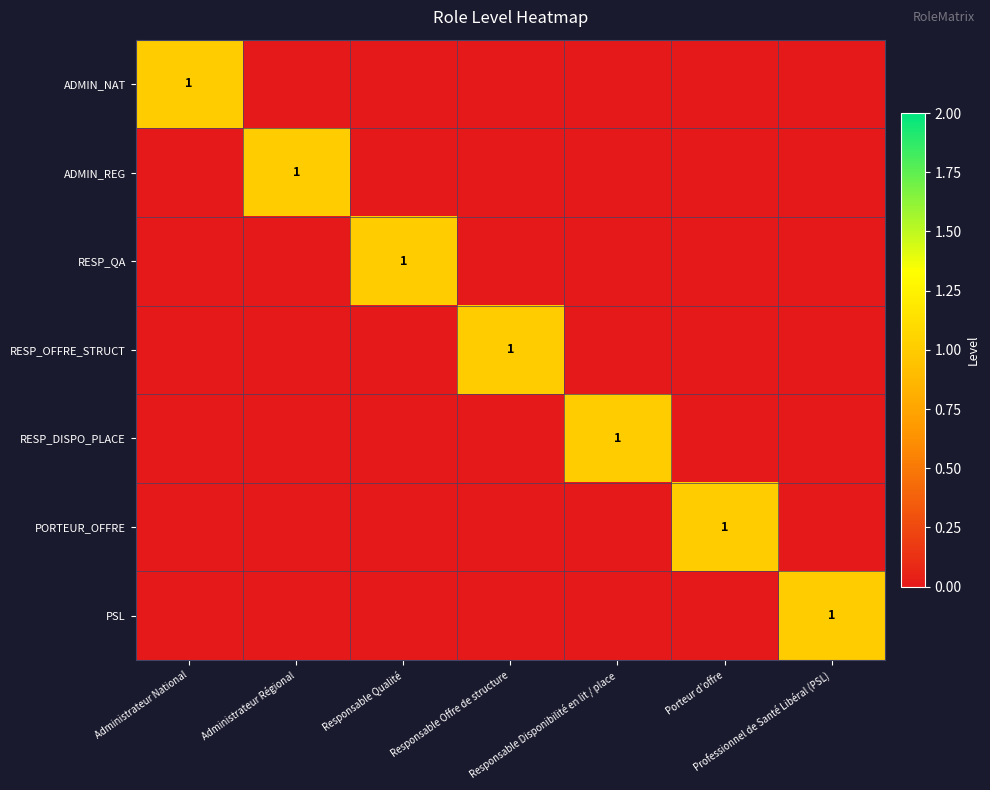

Which has a higher value, Professionnel de Santé Libéral (PSL) or Responsable Offre de structure?

Professionnel de Santé Libéral (PSL)